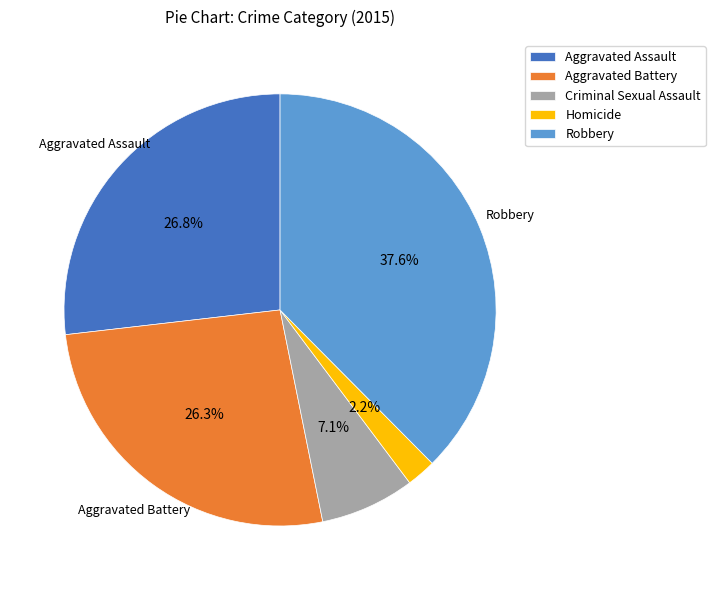

Which slice is the largest?

Robbery